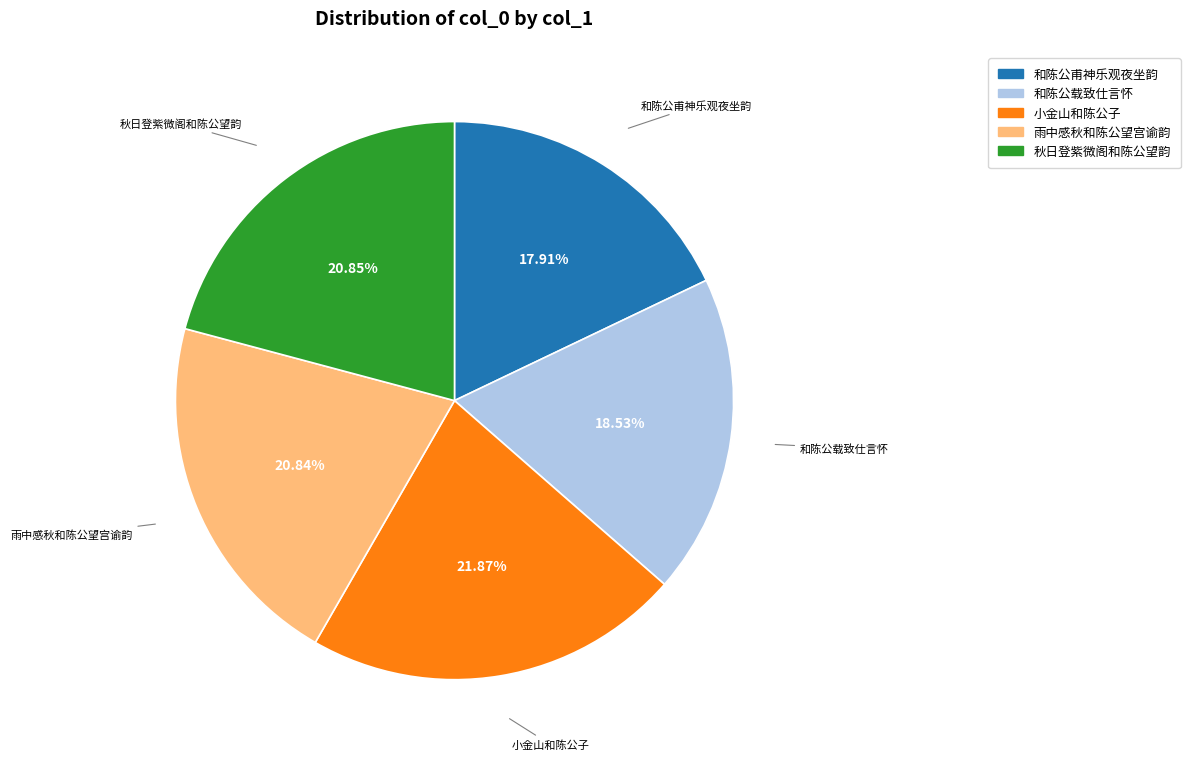

Is it true that 雨中感秋和陈公望宫谕韵 is 15% of the pie?

False